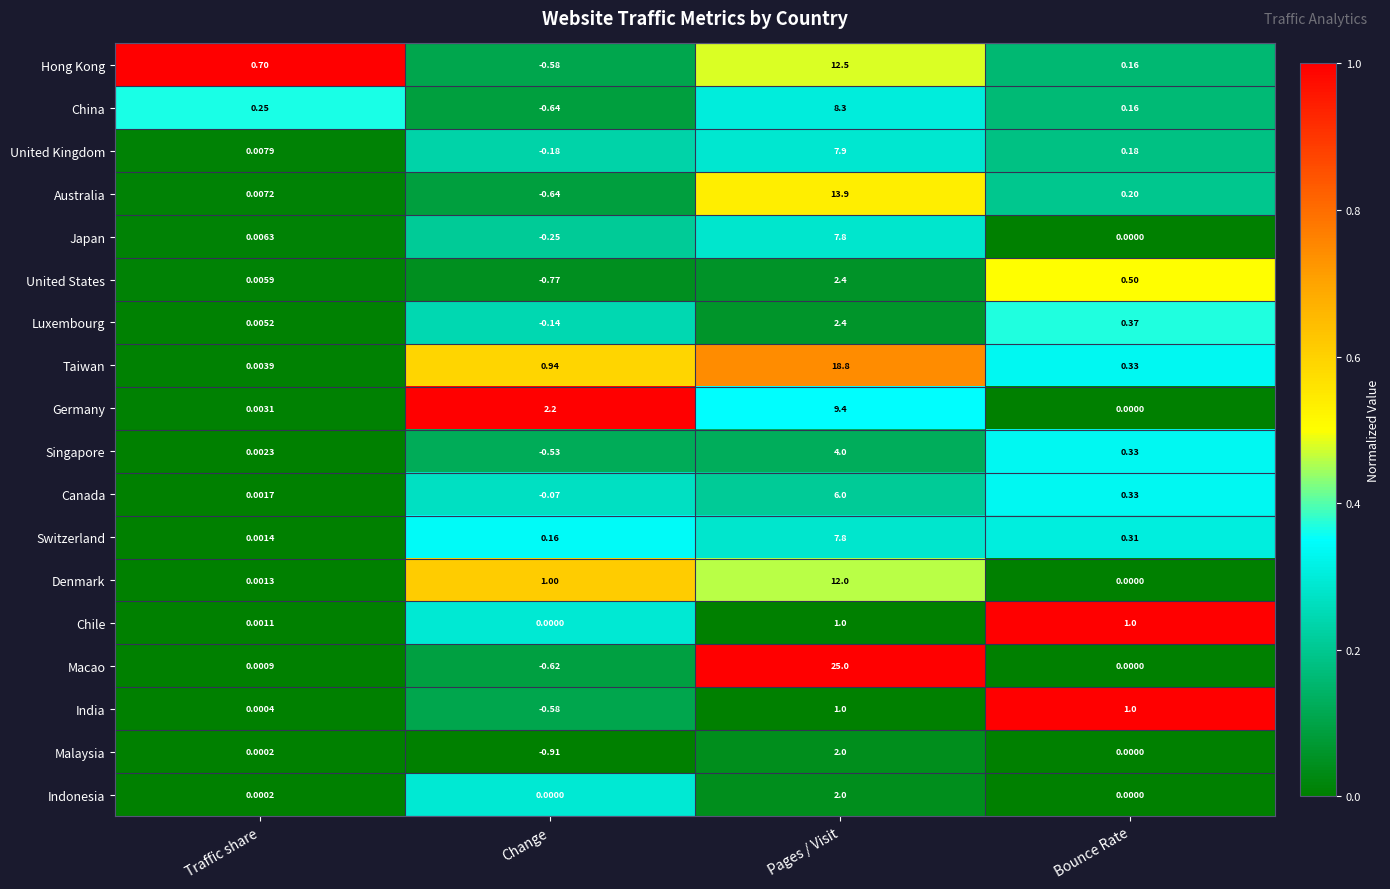

Which series has the largest total across all categories?

Macao